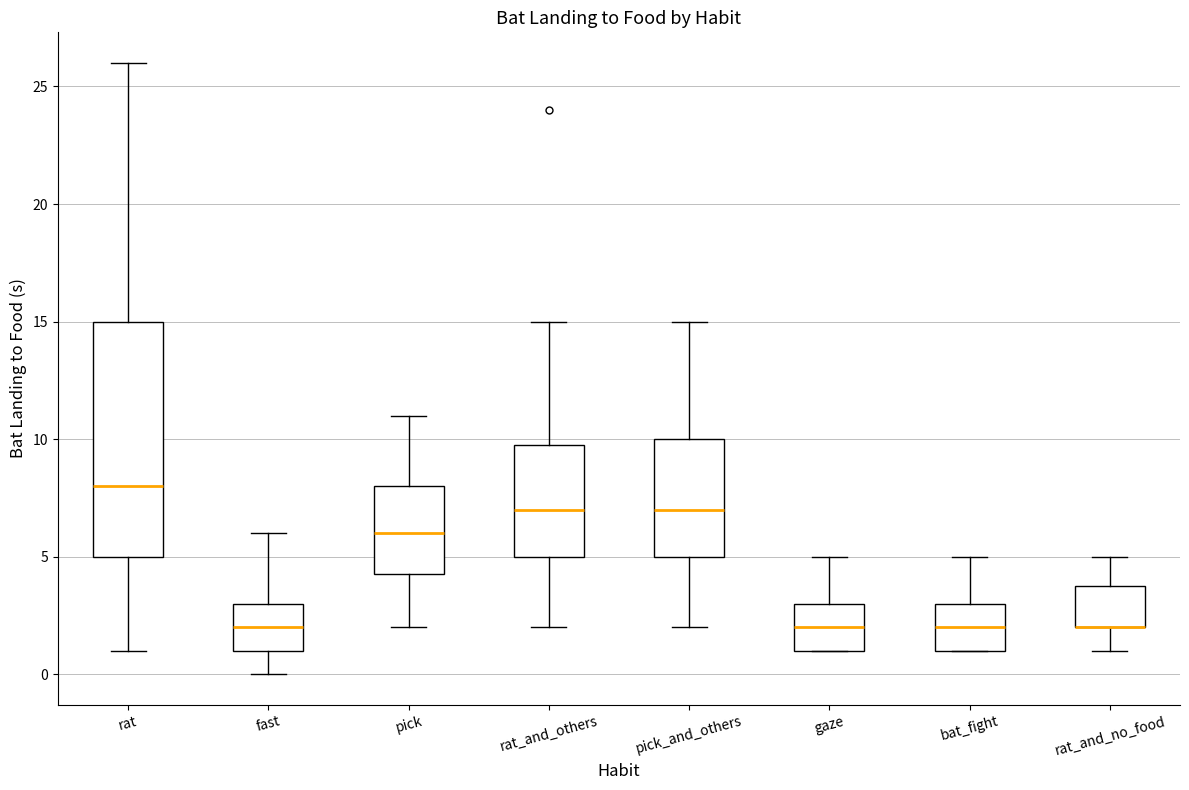

Where is the lower edge of the box for bat_fight on the y-axis? The values are not printed on the chart, so give them approximately, as read against the axis.

1.0